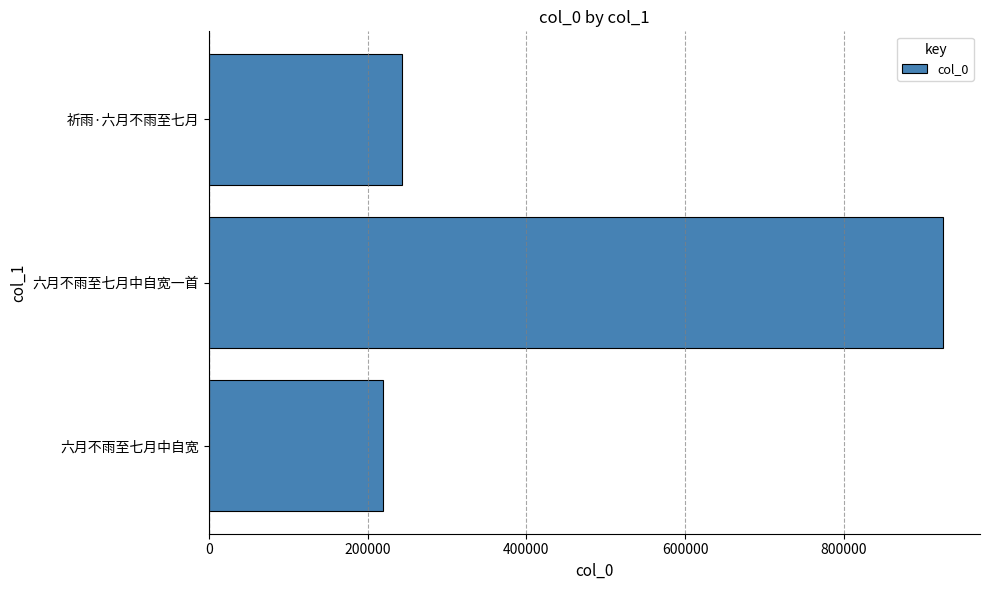

Does the chart contain stacked bars?

No